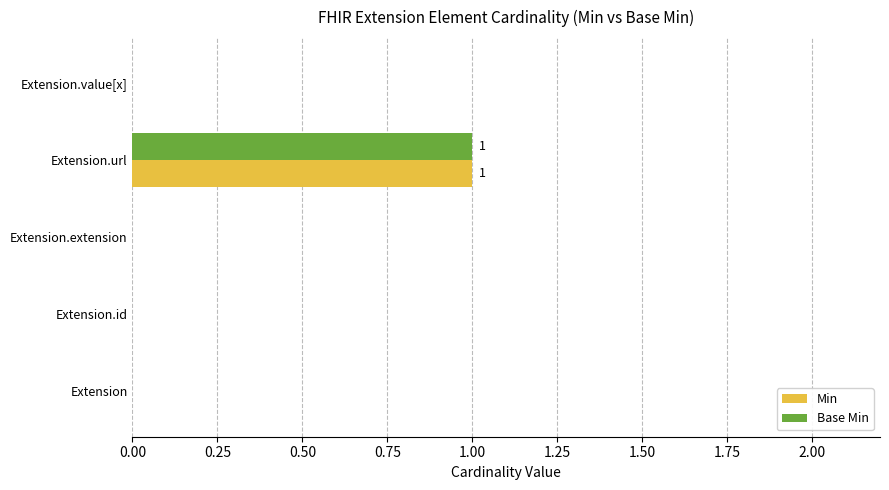

At which category is the sum across all series the highest?

Extension.url